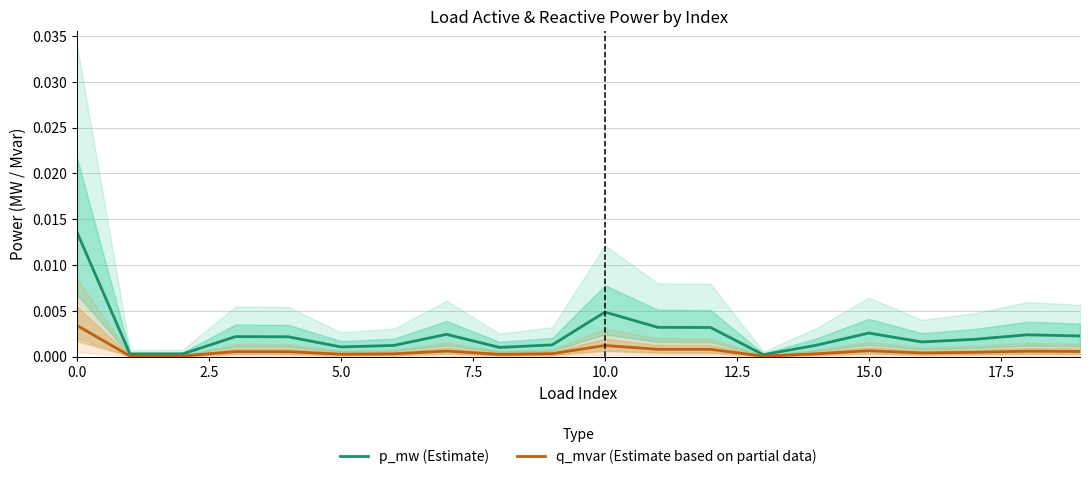

List the series in order of their overall mean, lowest first.

q_mvar (Estimate based on partial data), p_mw (Estimate)